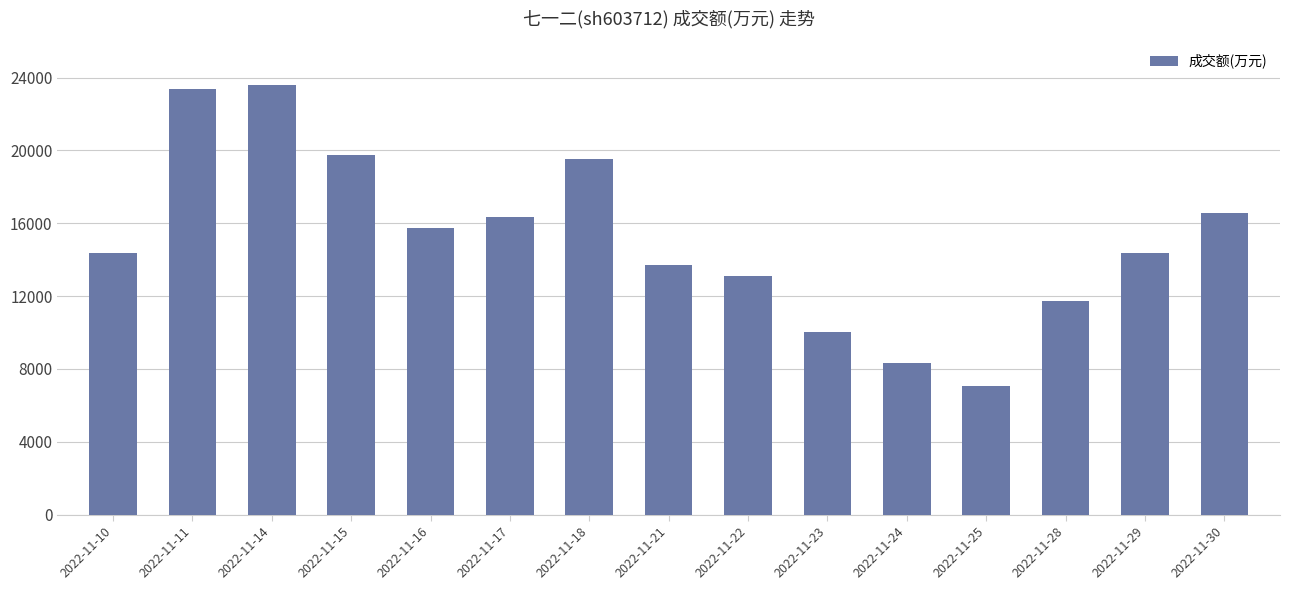

What is the change in value from 2022-11-17 to 2022-11-25?

-9283